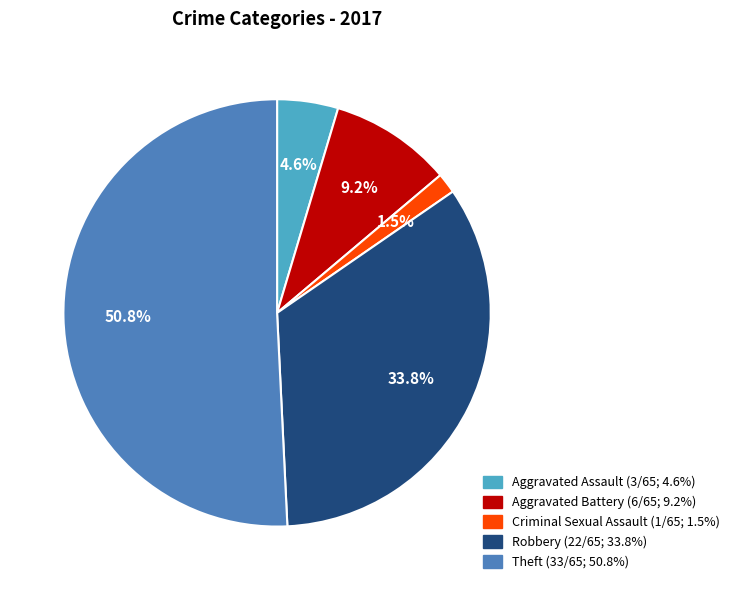

Does Criminal Sexual Assault account for over 50% of the chart?

No